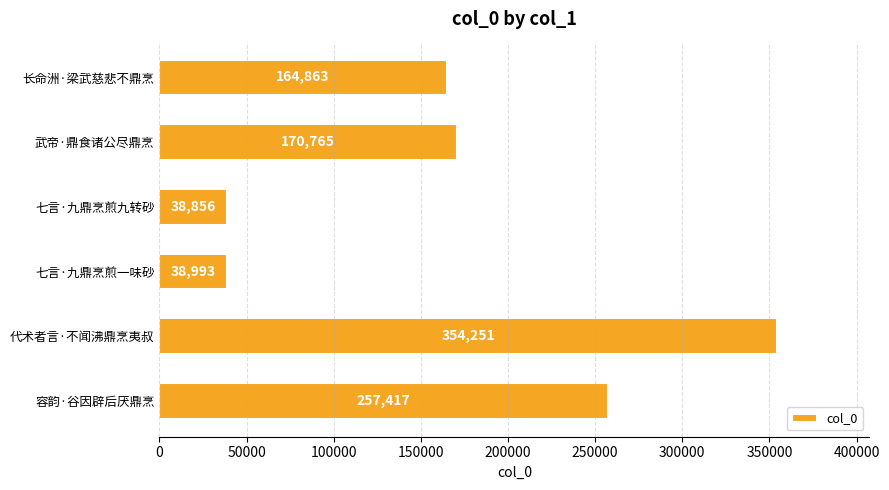

At which label is the value closest to 196553?

武帝·鼎食诸公尽鼎烹